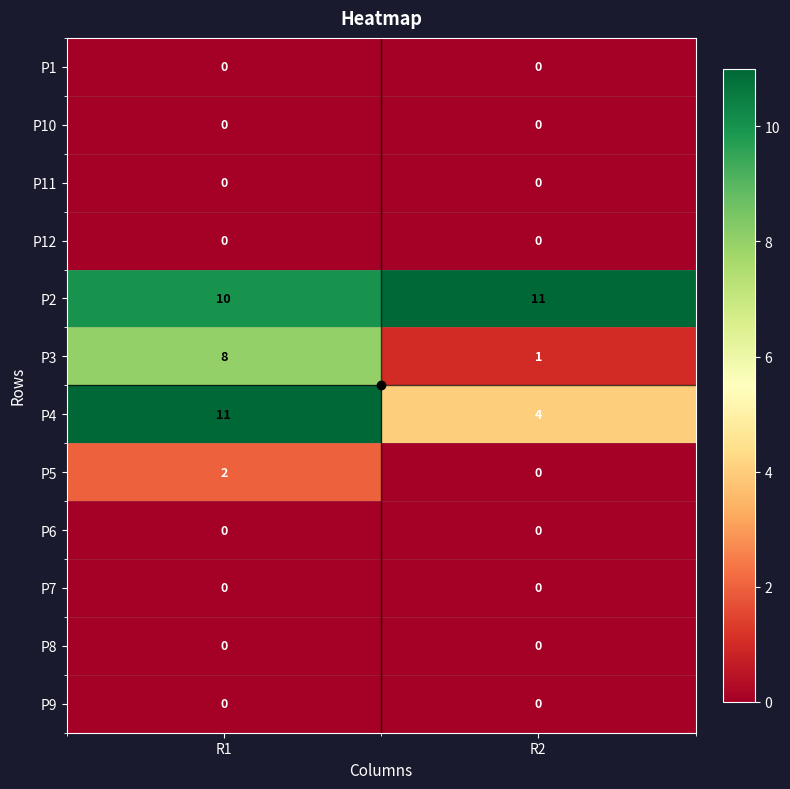

True or false: P2 has a value of 5 at R1.

False